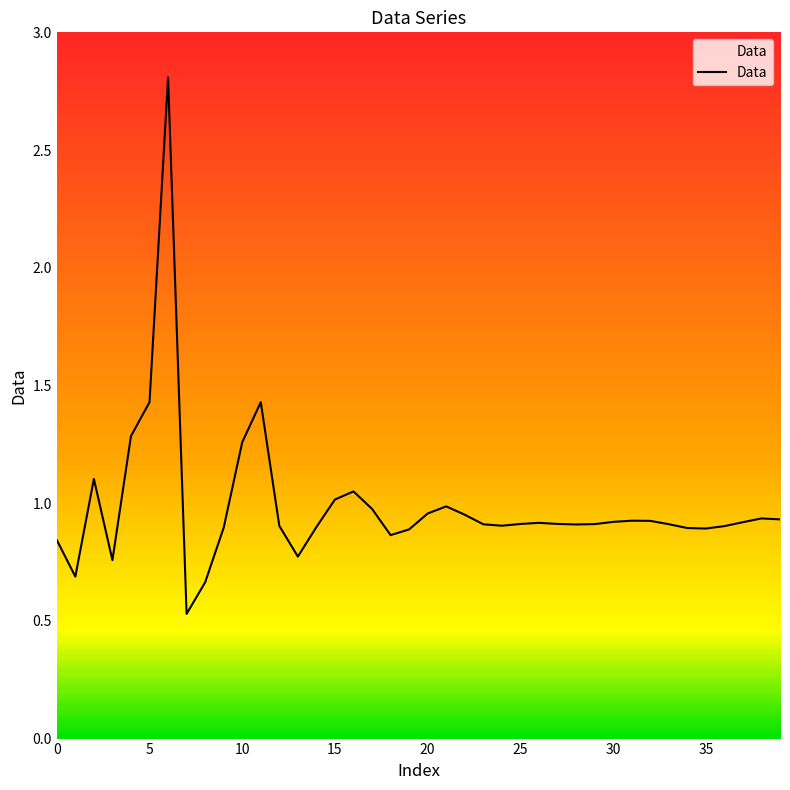

What is the greatest value displayed?

2.8